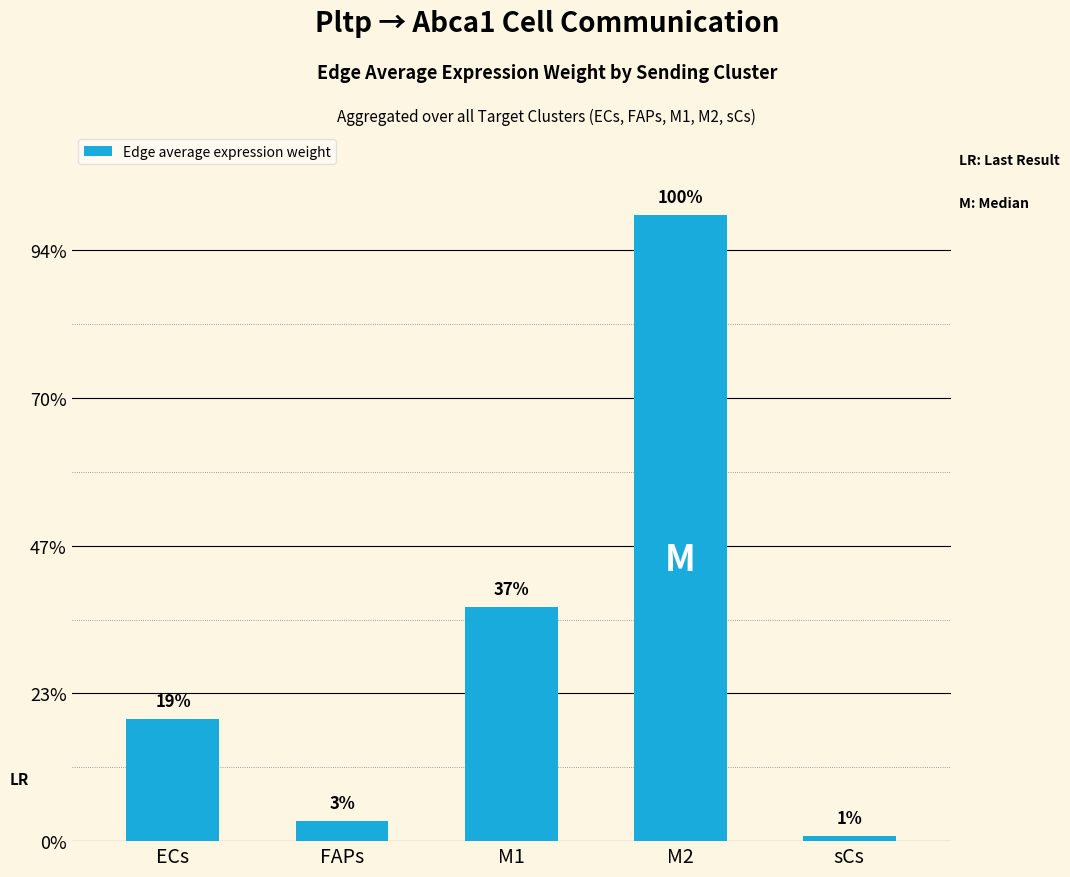

At which label does the data first exceed 824?

ECs